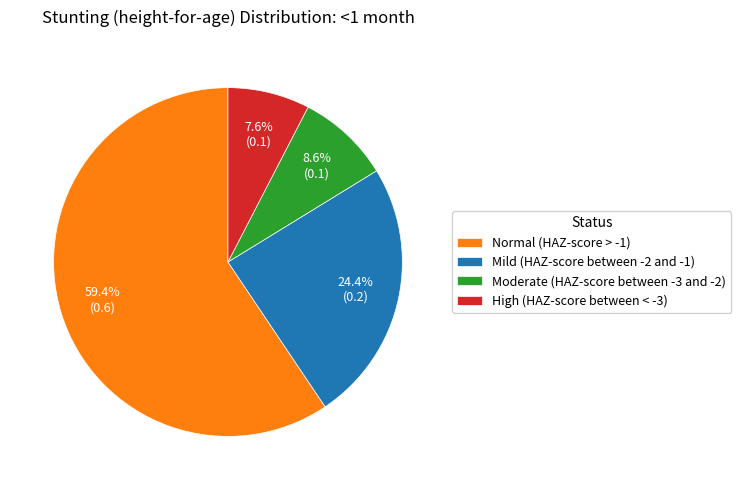

Rank the categories by value from highest to lowest.

Normal (HAZ-score > -1), Mild (HAZ-score between -2 and -1), Moderate (HAZ-score between -3 and -2), High (HAZ-score between < -3)